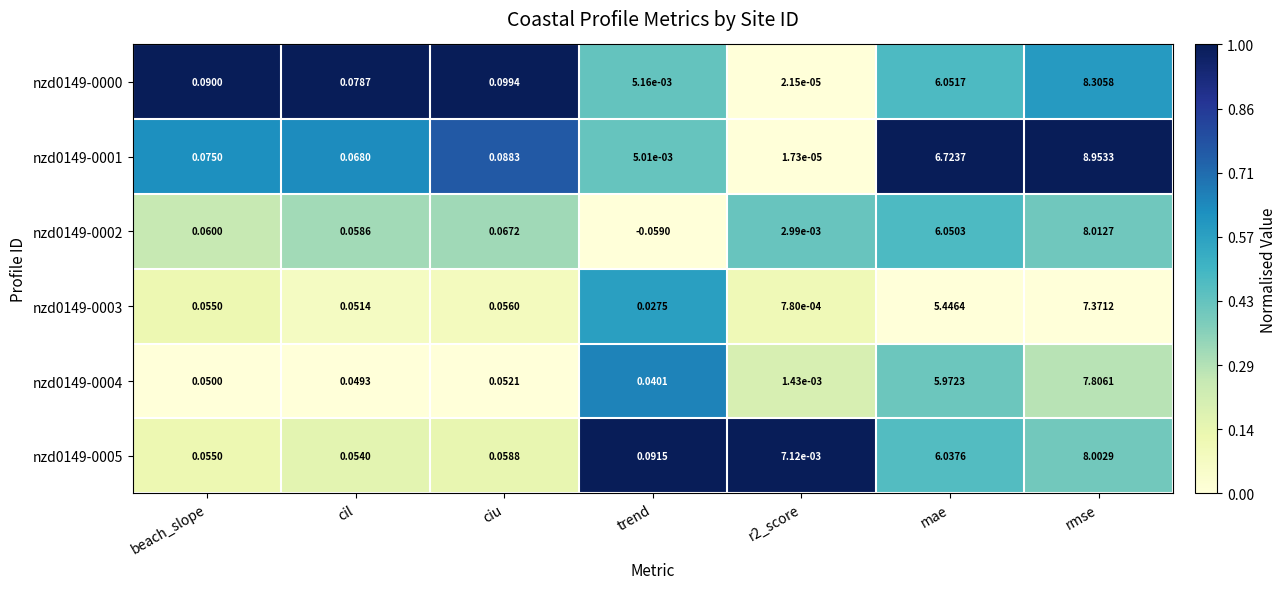

What is the difference between the highest and lowest values at rmse?

1.6